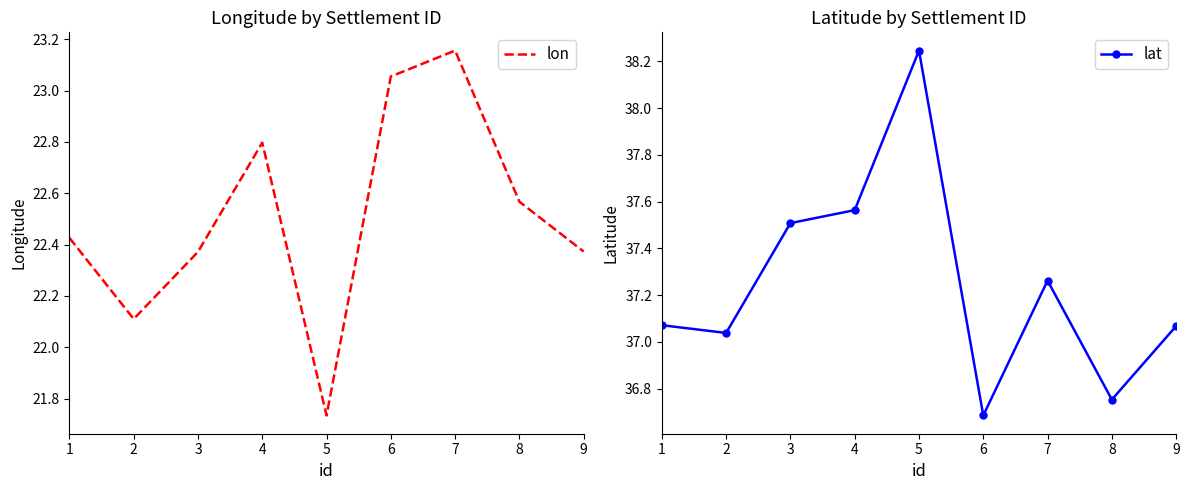

True or false: lon and lat cross at least once.

False